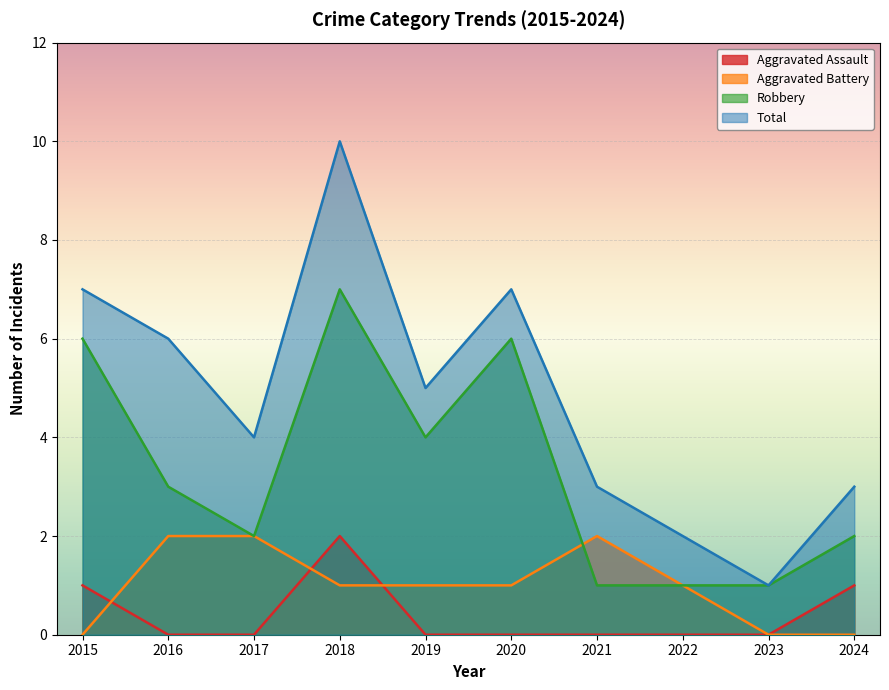

What is the maximum value shown in the chart?

10